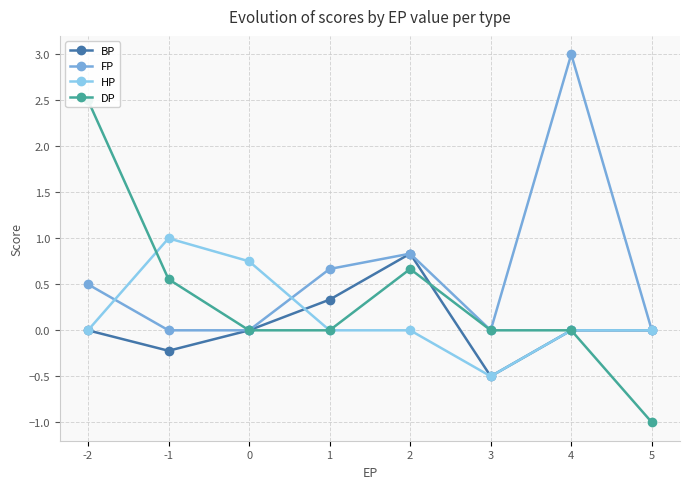

What is the total value across all series at 3?

-1.0